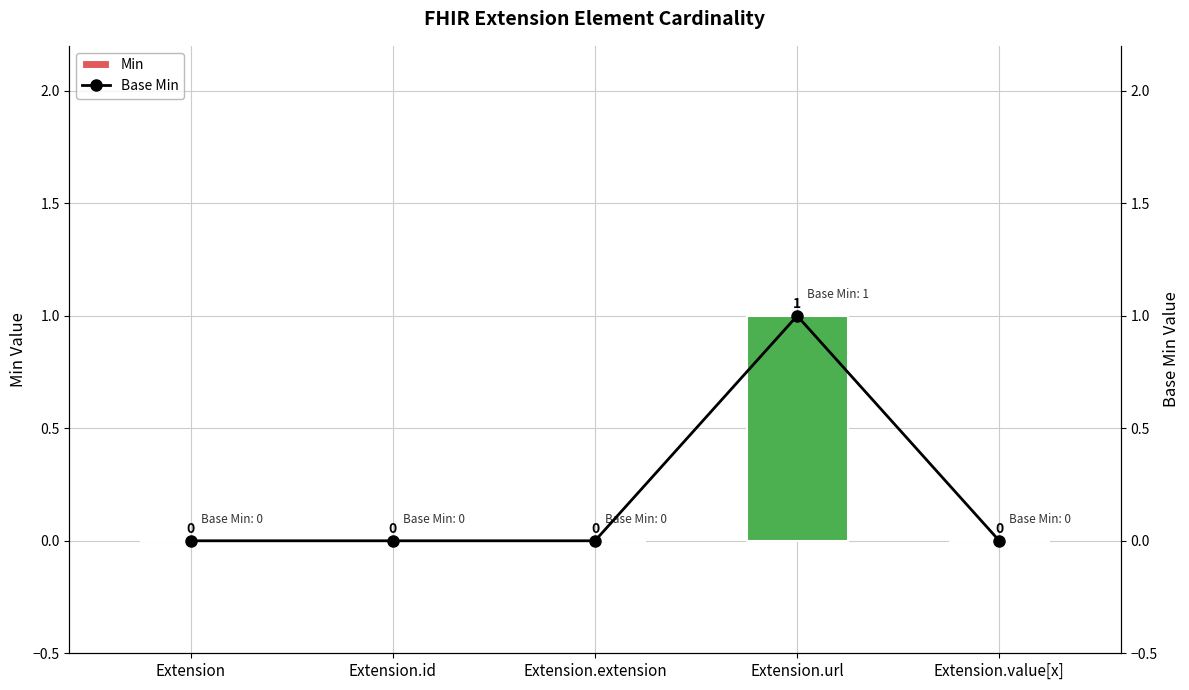

Are the bars horizontal?

No